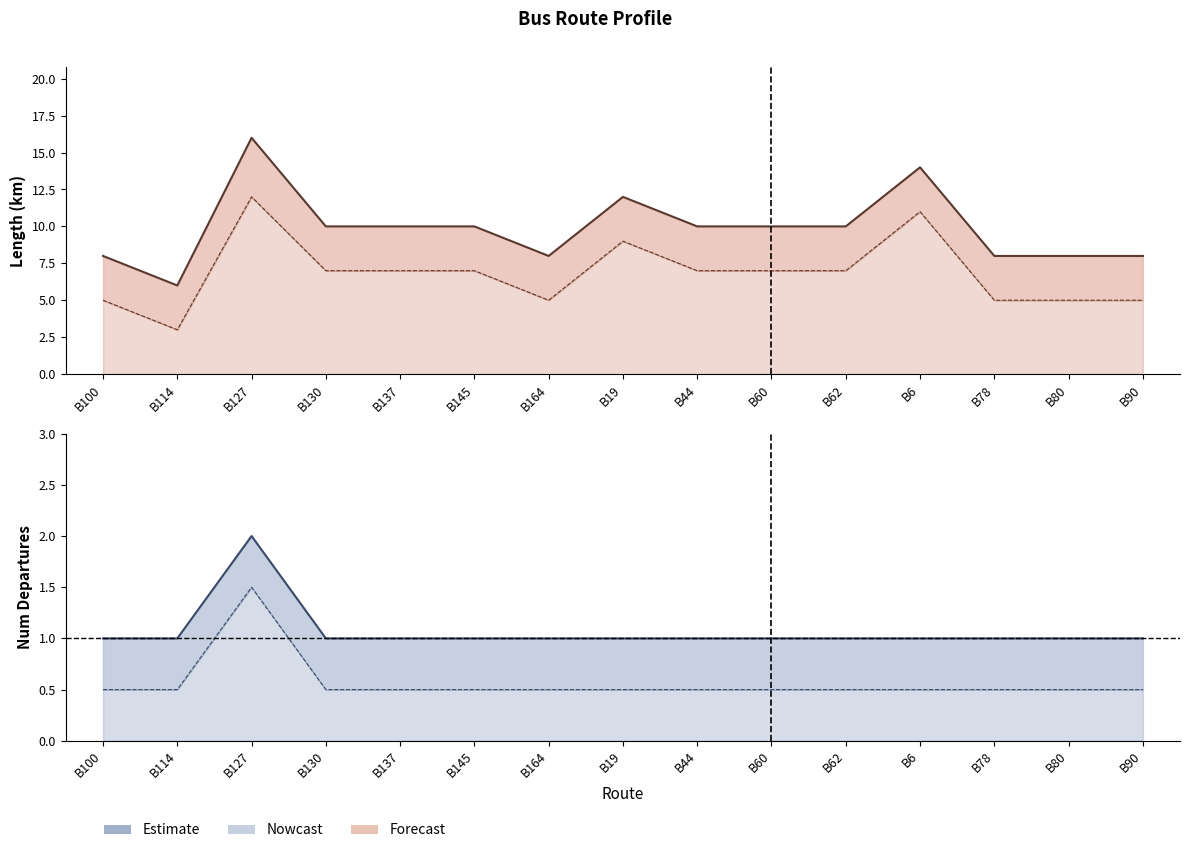

What is the difference between the highest and lowest values at B100?

7